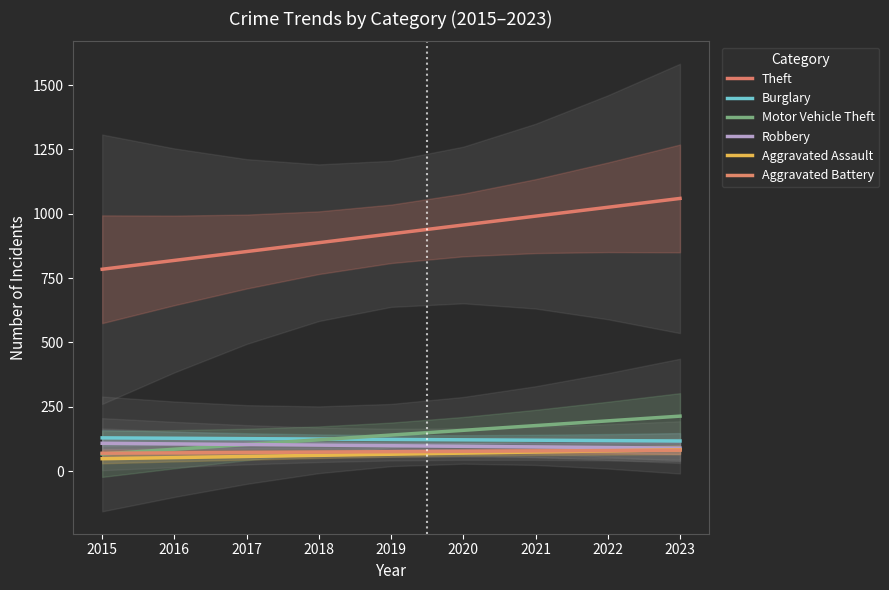

How many values in the Aggravated Assault series are below 65?

4